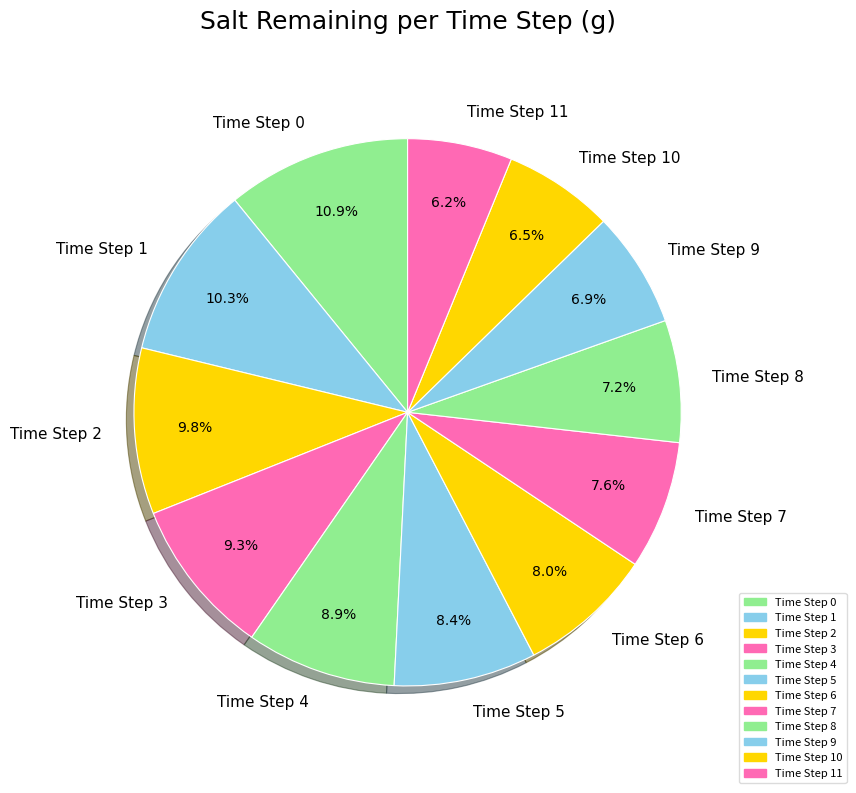

Approximately how many times larger is the value at Time Step 4 compared to Time Step 8?

1.2